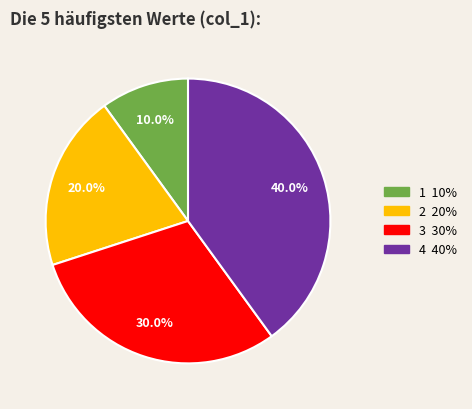

Does any single category account for the majority?

No